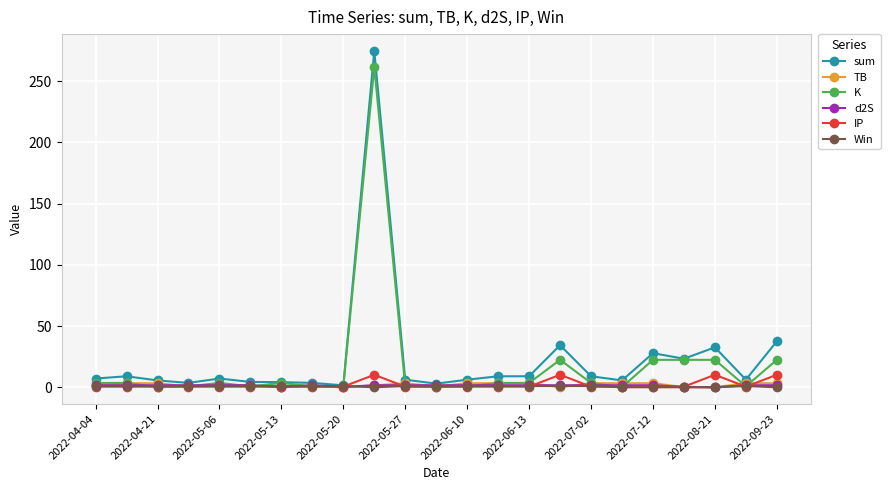

What is the highest value of the sum series?

274.6